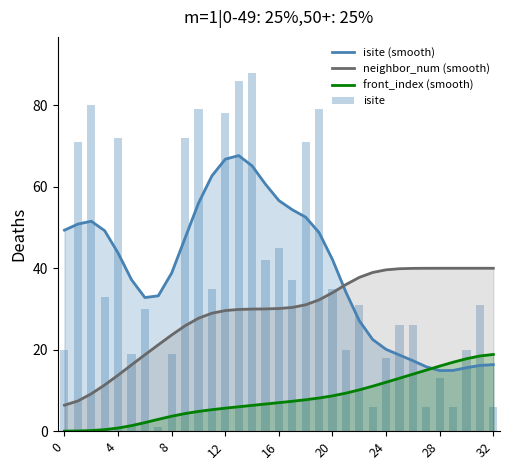

Reading left to right, what are all the values shown in this chart?

isite (smooth): 49.4	50.8	51.5	49.2	43.7	37.2	32.8	33.2	38.8	47.4	56.0	62.7	66.8	67.7	65.1	60.6	56.6	54.4	52.5	48.8	42.1	34.1	27.1	22.5	20.1	18.7	17.3	15.8	14.9	14.9	15.6	16.1	16.3
neighbor_num (smooth): 6.4	7.4	9.2	11.4	13.8	16.3	18.8	21.2	23.6	25.9	27.7	29.0	29.6	29.9	30.0	30.0	30.1	30.4	31.0	32.2	34.0	36.0	37.8	39.0	39.6	39.9	40.0	40.0	40.0	40.0	40.0	40.0	40.0
front_index (smooth): 0.0	0.1	0.2	0.4	0.8	1.4	2.1	2.9	3.7	4.3	4.9	5.3	5.7	6.0	6.3	6.7	7.0	7.3	7.7	8.1	8.7	9.3	10.1	11.1	12.0	13.0	14.0	15.0	16.0	16.9	17.8	18.5	18.8
isite: 20.0	71.0	80.0	33.0	72.0	19.0	30.0	1.0	19.0	72.0	79.0	35.0	78.0	86.0	88.0	42.0	45.0	37.0	71.0	79.0	35.0	20.0	31.0	6.0	18.0	26.0	26.0	6.0	13.0	6.0	20.0	31.0	6.0